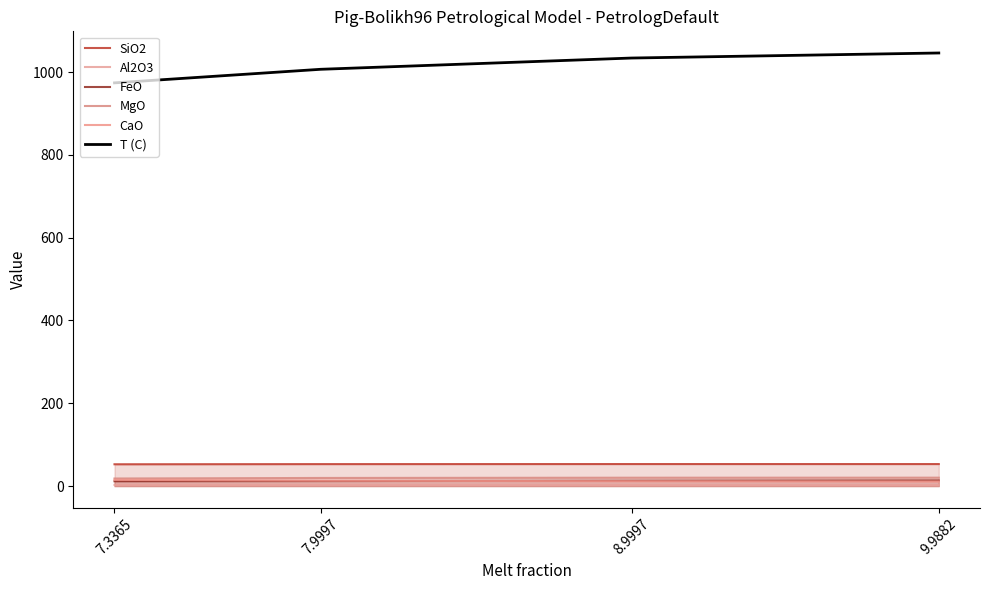

Is it true that Al2O3 equals 3.3 at 9.9882?

False